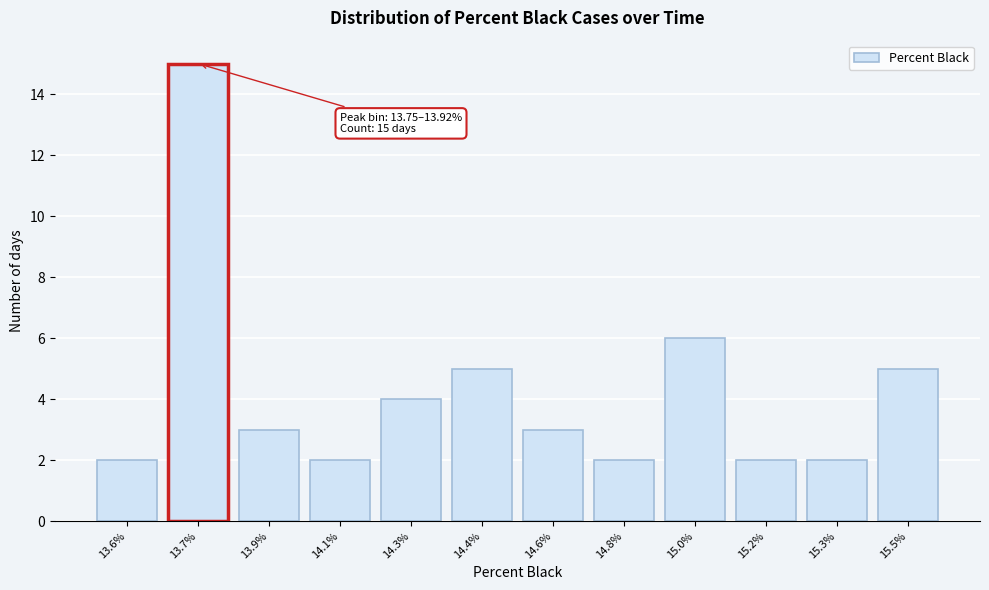

Reading left to right, what are all the values shown in this chart?

13.6%=2	13.7%=15	13.9%=3	14.1%=2	14.3%=4	14.4%=5	14.6%=3	14.8%=2	15.0%=6	15.2%=2	15.3%=2	15.5%=5